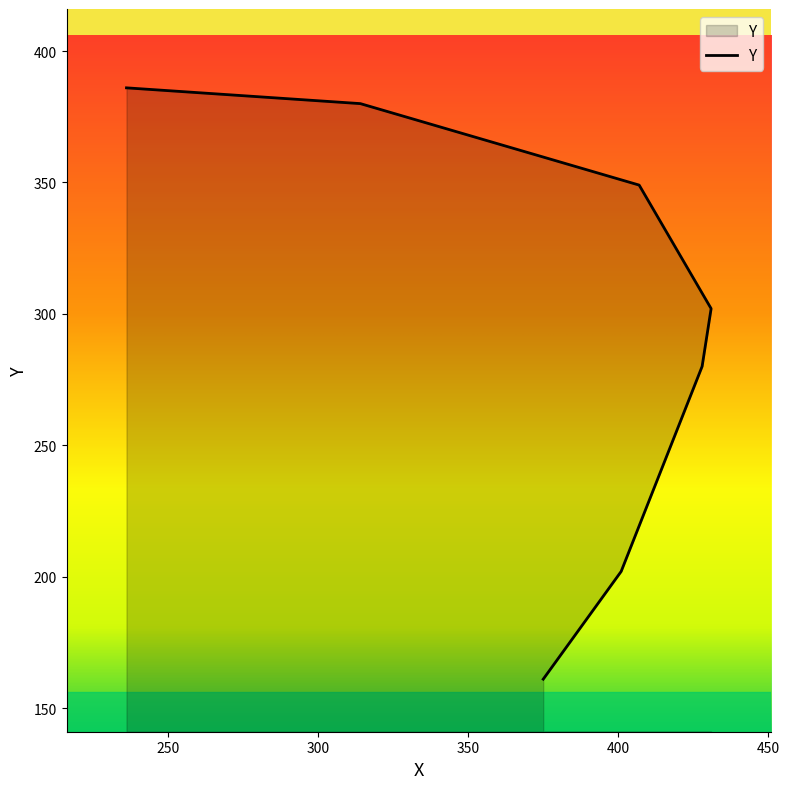

Between 431 and 428, which is larger?

431